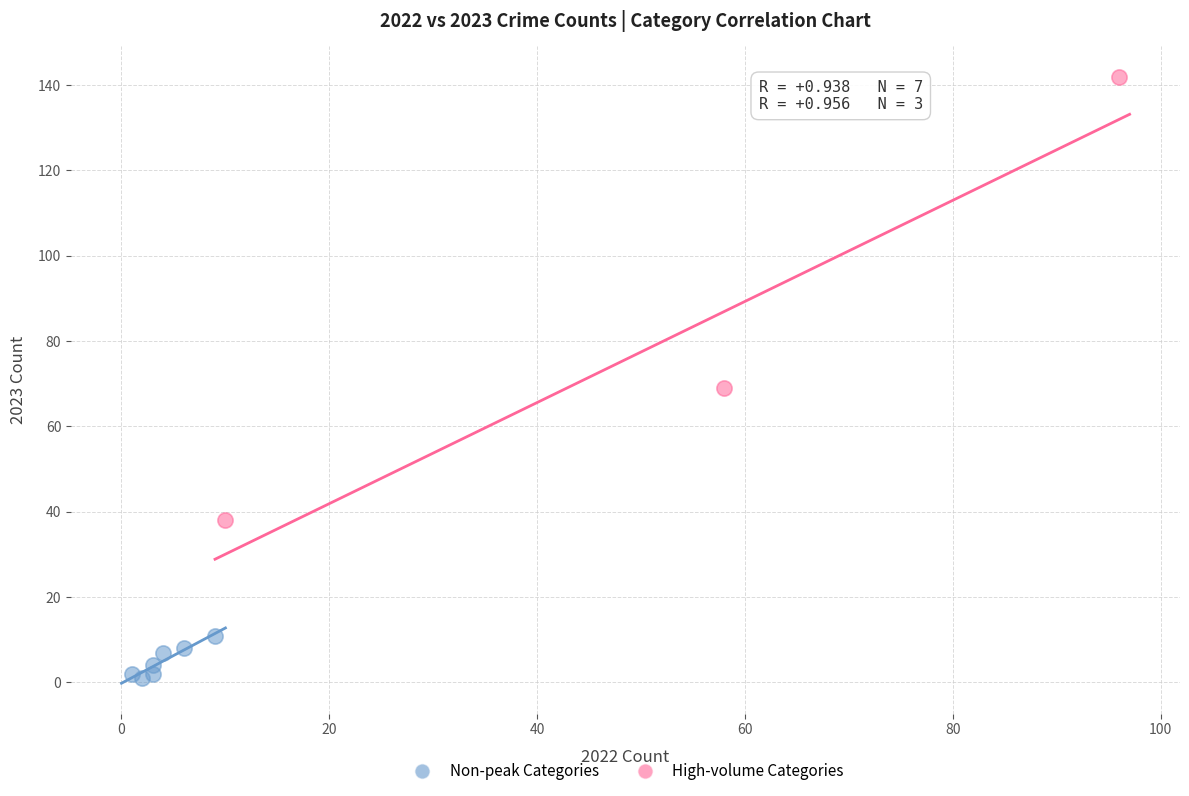

Which series reaches the minimum Y coordinate?

Non-peak Categories